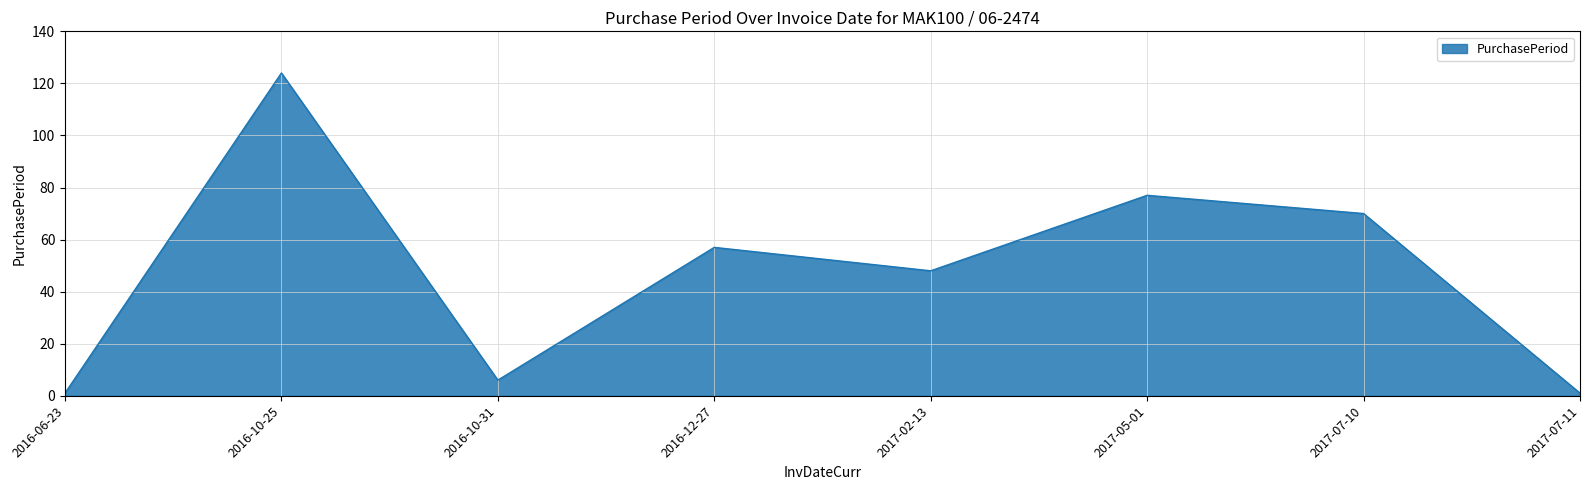

Reading left to right, list all the values displayed in this chart.

2016-06-23=1	2016-10-25=124	2016-10-31=6	2016-12-27=57	2017-02-13=48	2017-05-01=77	2017-07-10=70	2017-07-11=1